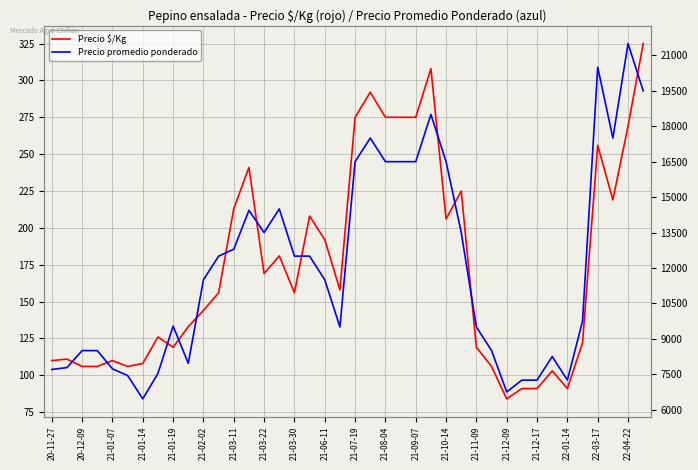

How many data points does each series have?

40